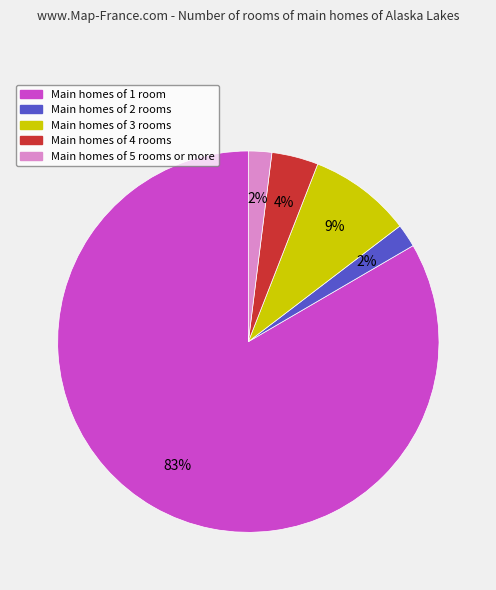

Which slice represents more than half of the pie?

Main homes of 1 room